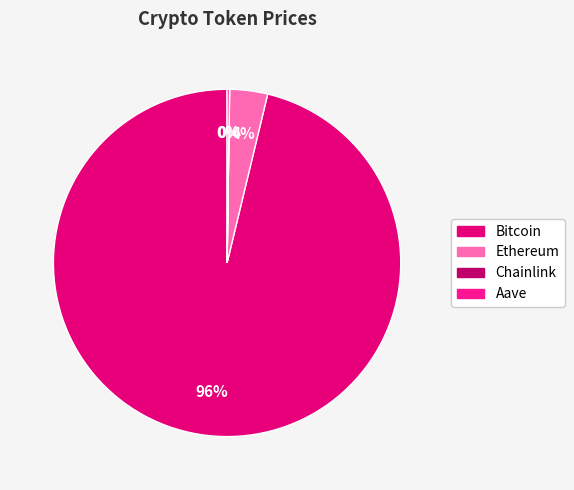

Combined, do Aave and Chainlink account for over 50%?

No